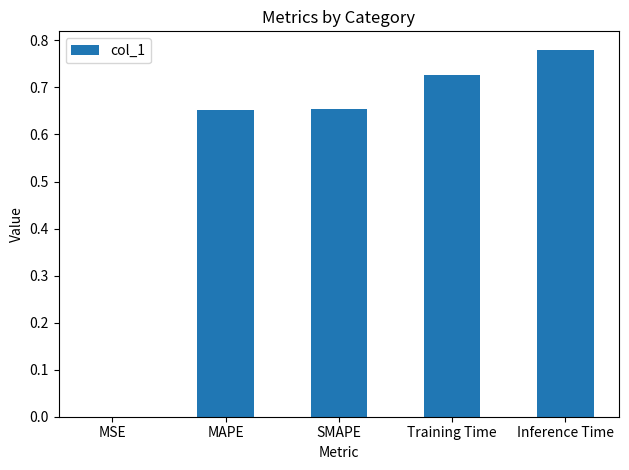

Which label corresponds to the largest value in the chart?

Inference Time